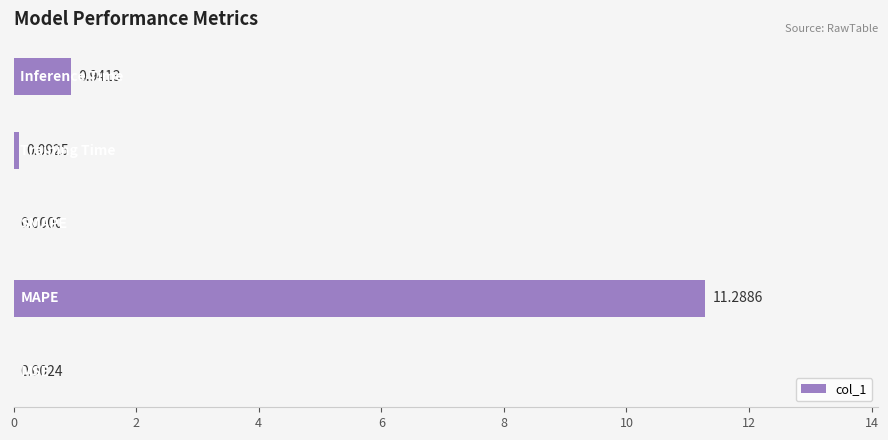

What is the sum of all values?

12.3